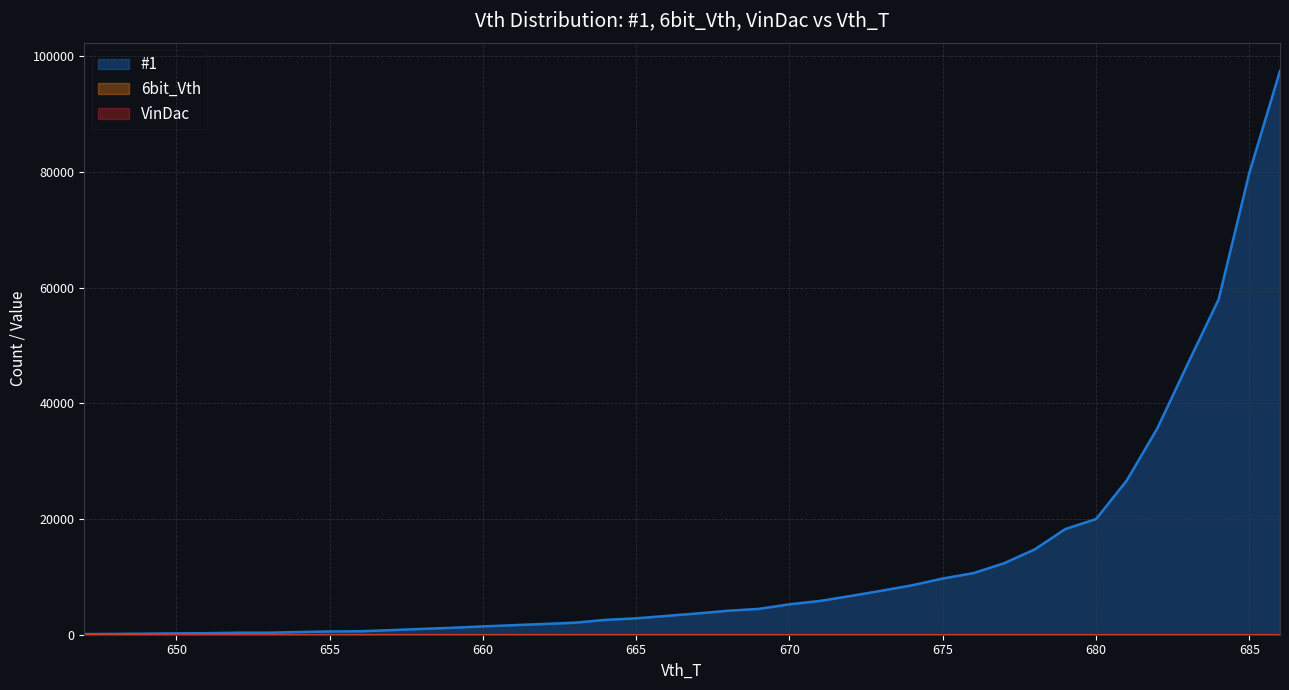

How many lines are shown in the chart?

3